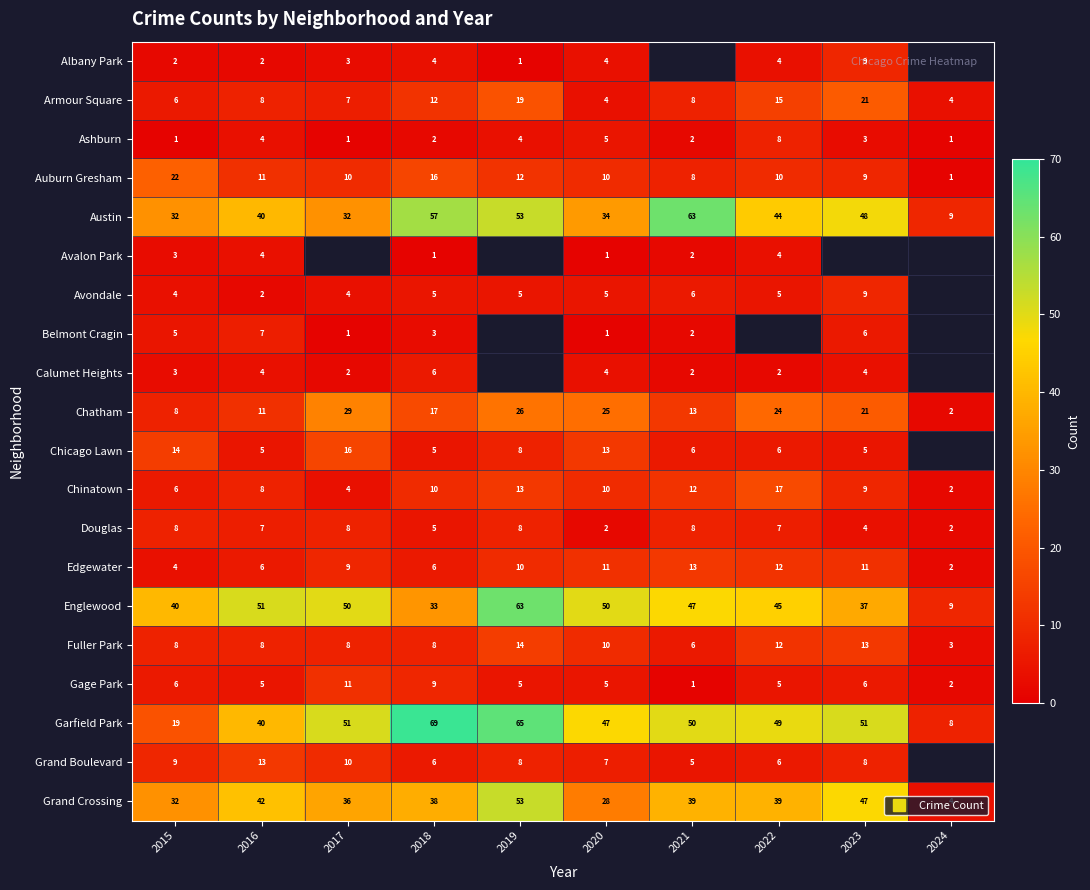

Rank the categories by Englewood value from lowest to highest.

2024, 2018, 2023, 2015, 2022, 2021, 2017, 2020, 2016, 2019